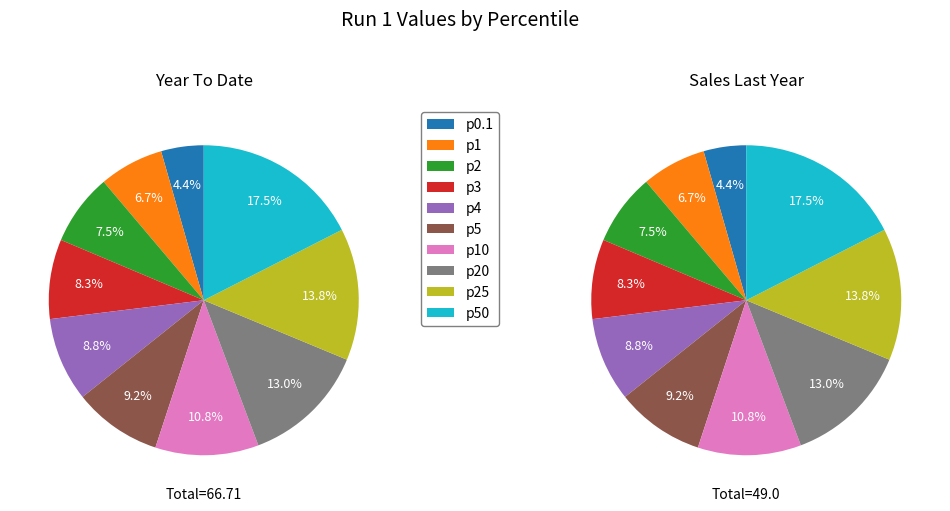

To the nearest percent, what portion does 10 represent?

11%